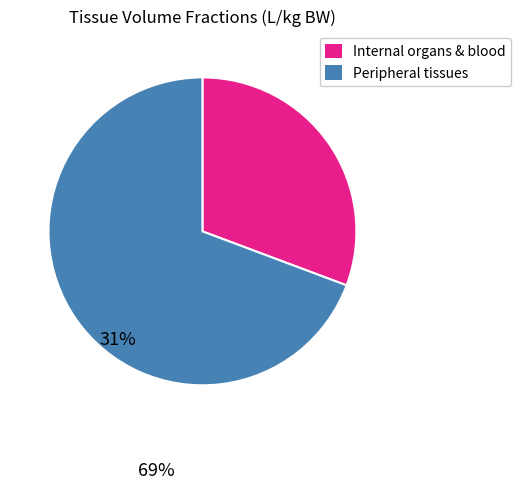

Is it true that Internal organs & blood is 25% of the pie?

False